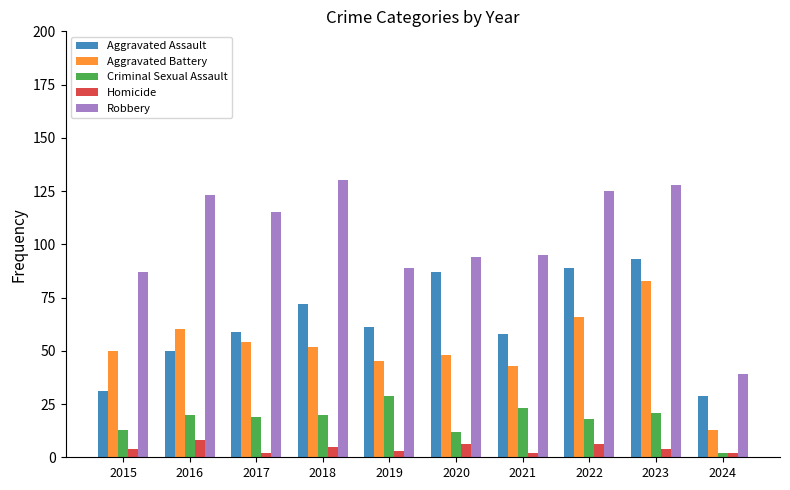

At which category is the sum across all series the highest?

2023